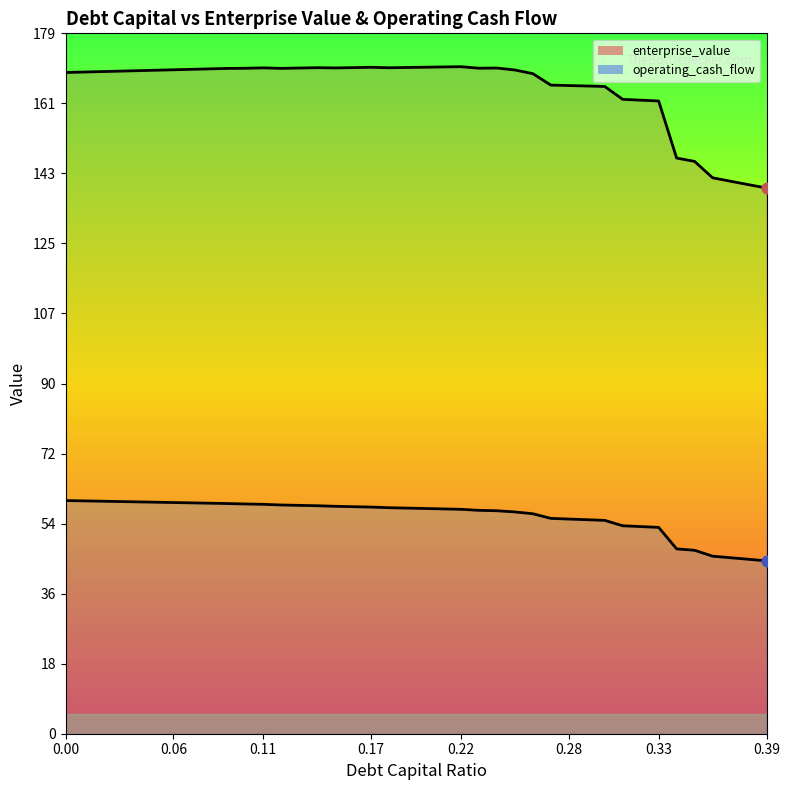

Which series reaches the maximum Y coordinate?

enterprise_value